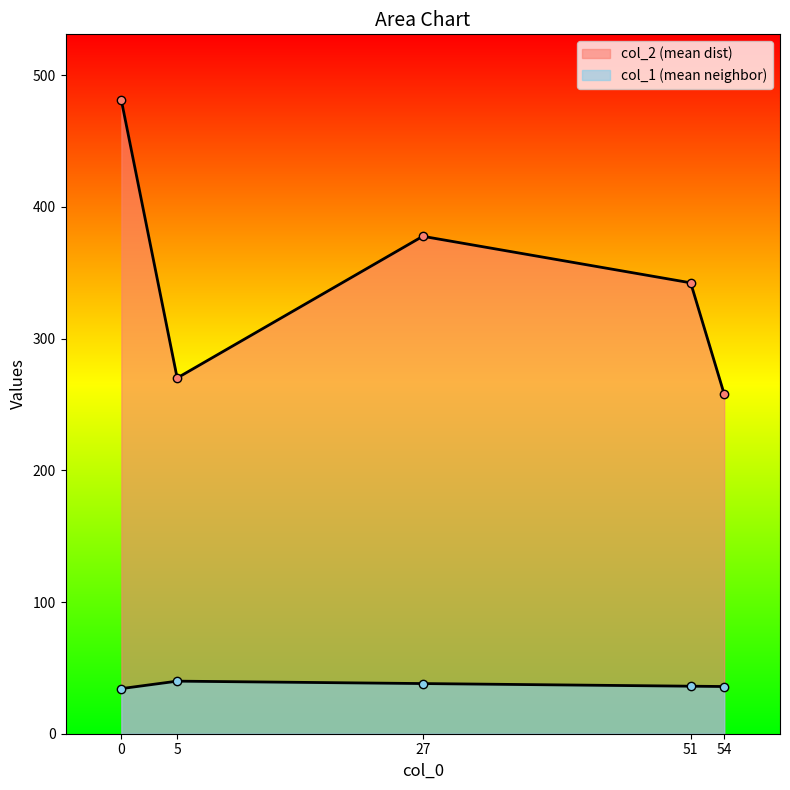

How many series are shown in this chart?

2